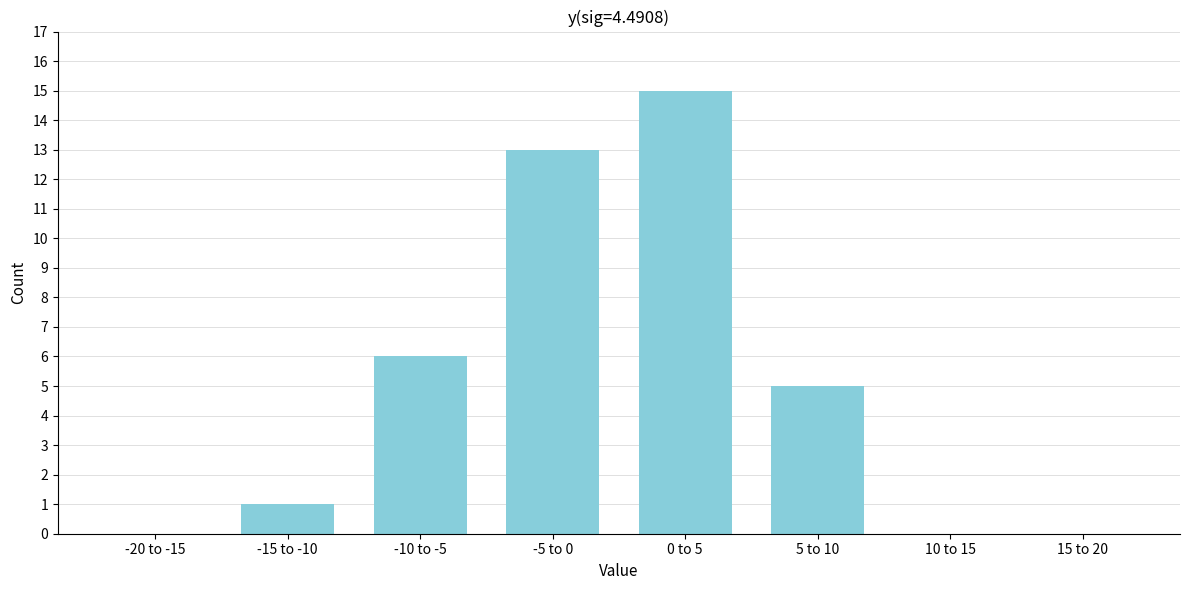

Reading left to right, extract all data points from this chart.

-20 to -15=0	-15 to -10=1	-10 to -5=6	-5 to 0=13	0 to 5=15	5 to 10=5	10 to 15=0	15 to 20=0